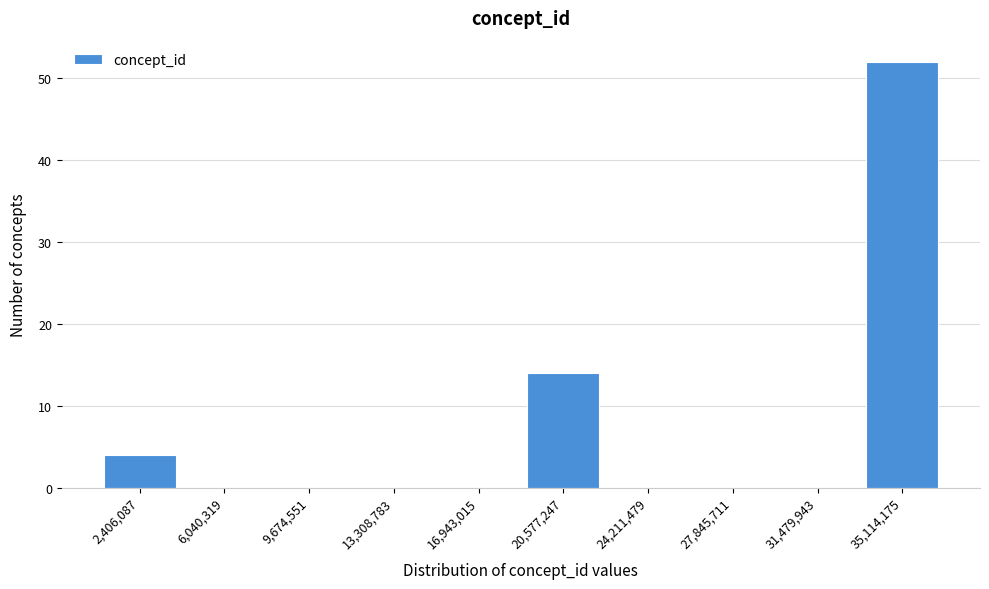

Which range on the x-axis has the tallest bar?

33500000 to 37000000